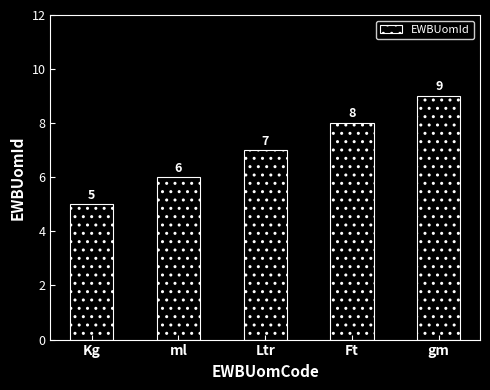

What is the maximum value shown in the chart?

9